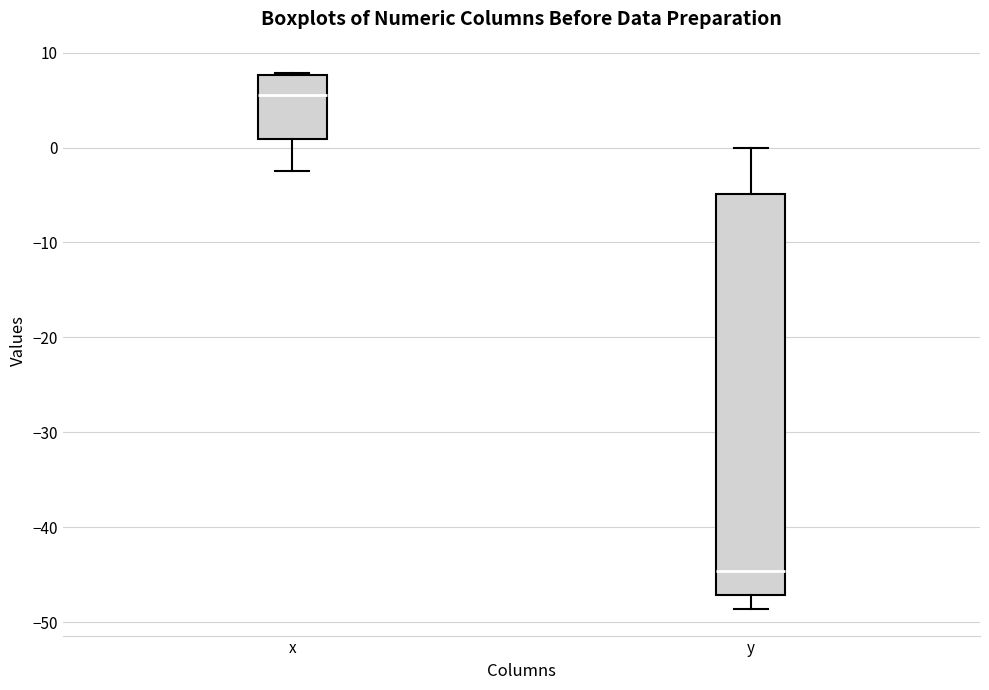

Comparing the boxes themselves (not the whiskers), which one is the tallest?

y